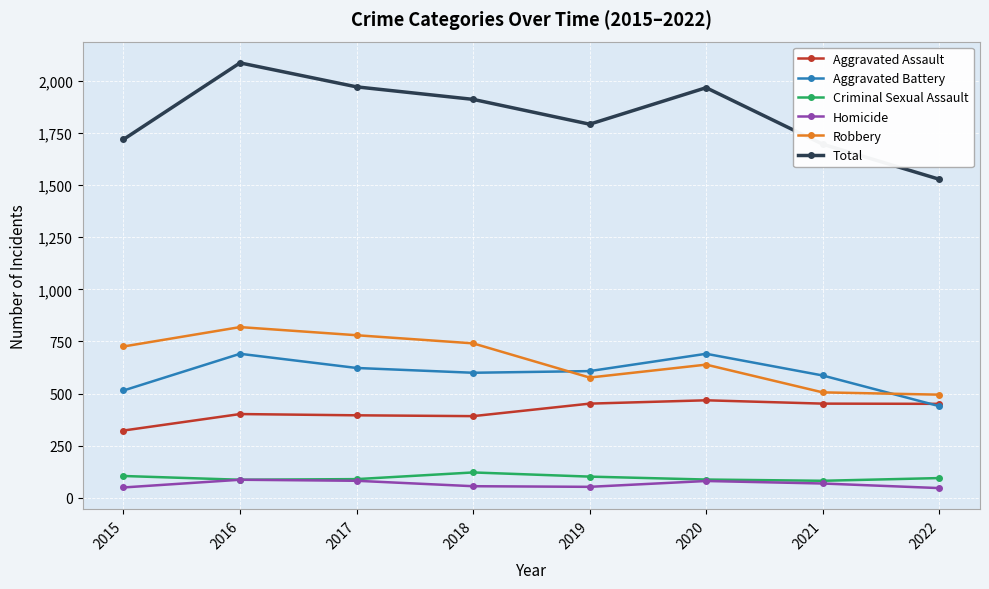

Is it true that Homicide equals 47 at 2022?

True